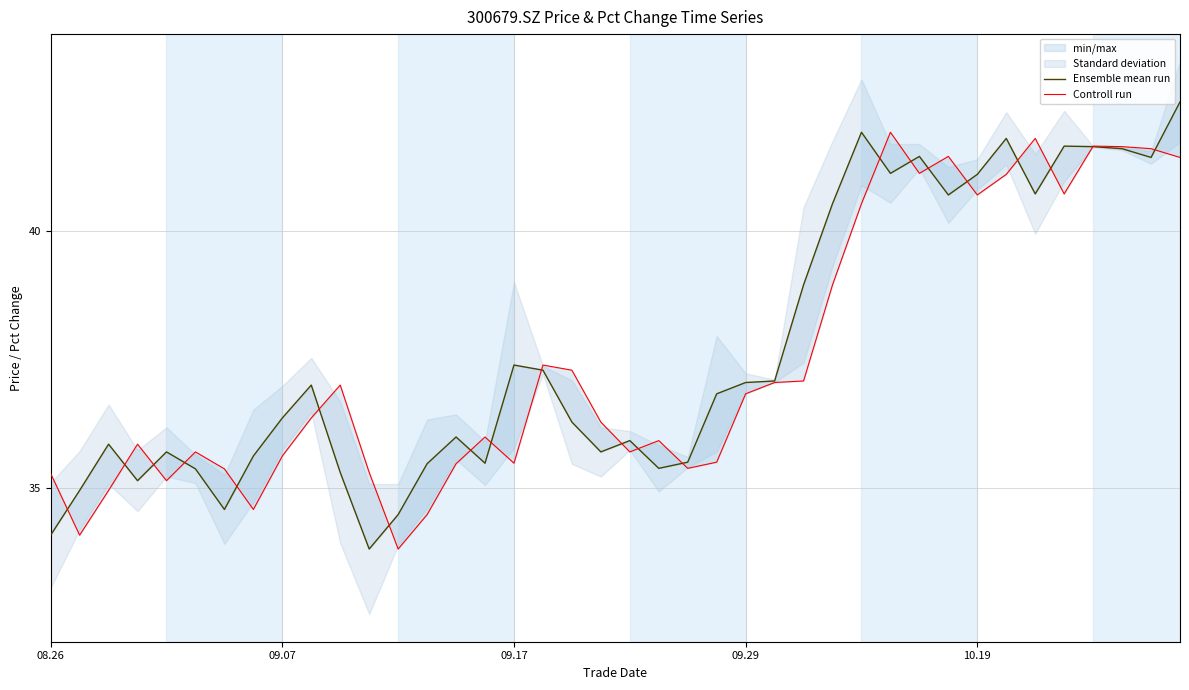

How many data points in Ensemble mean run are above 36?

22